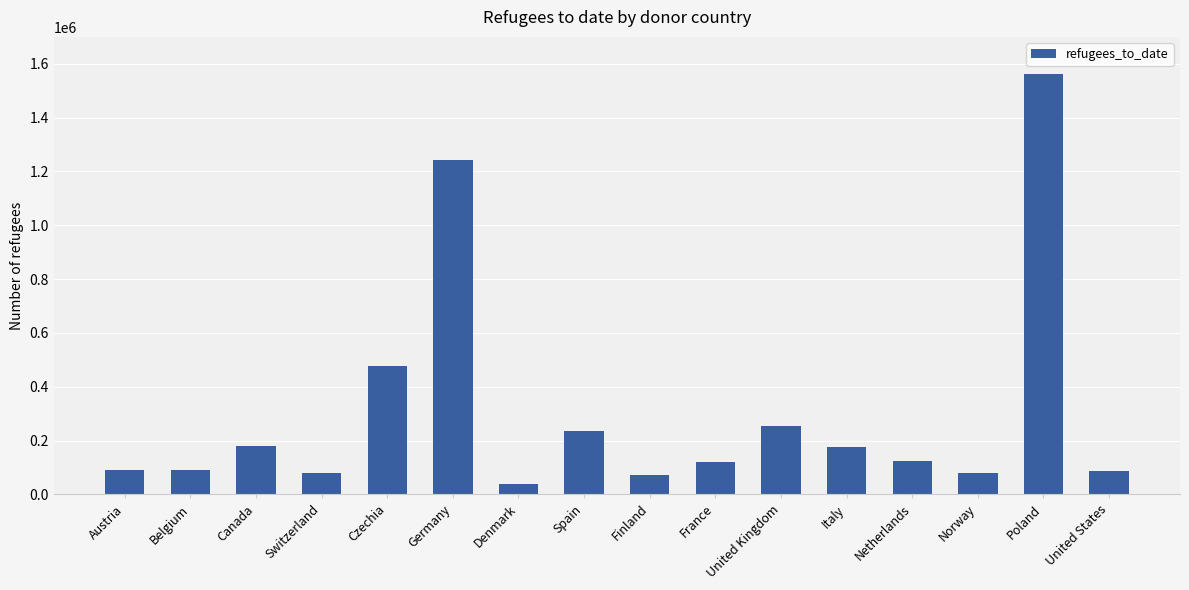

Approximately how many times larger is the value at Finland compared to Germany?

0.1